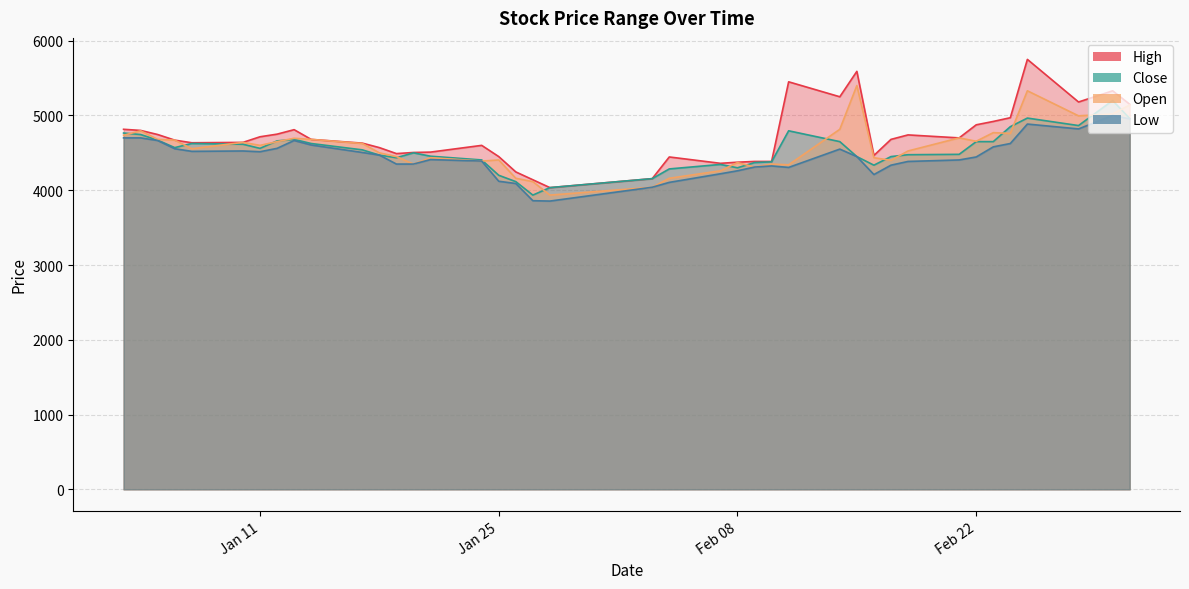

Which series has the largest total across all categories?

High